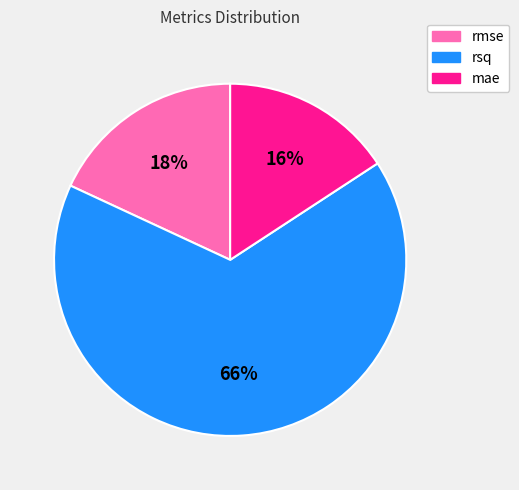

To the nearest percent, what is the difference between the rmse and rsq slice percentages?

48%